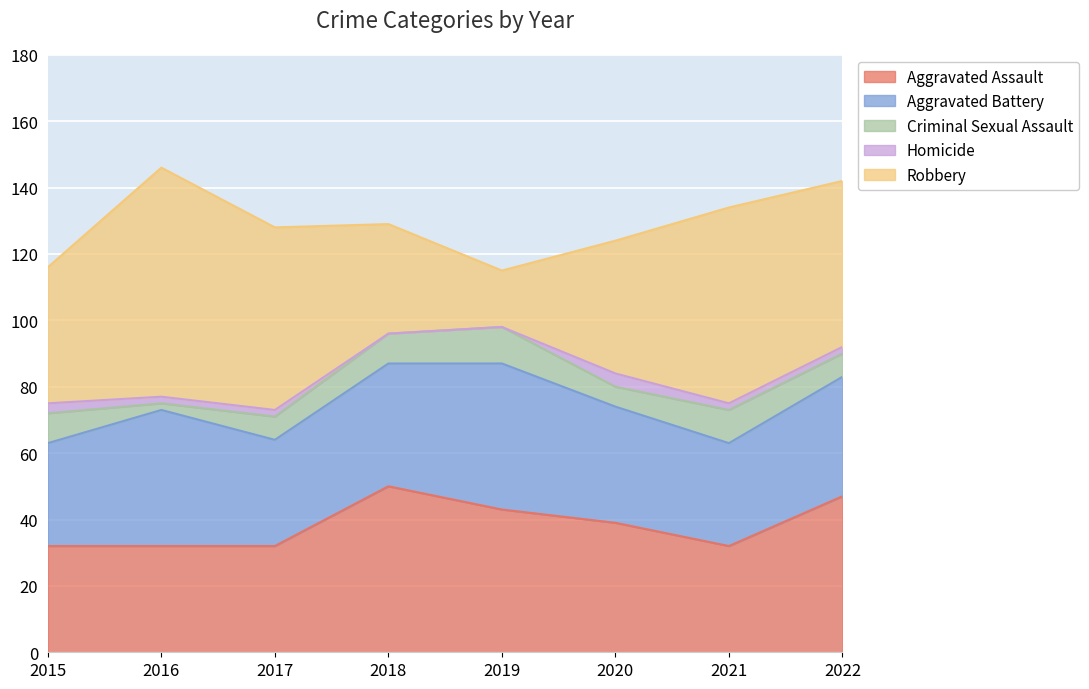

True or false: Aggravated Battery has more than 0 interior local peaks.

True